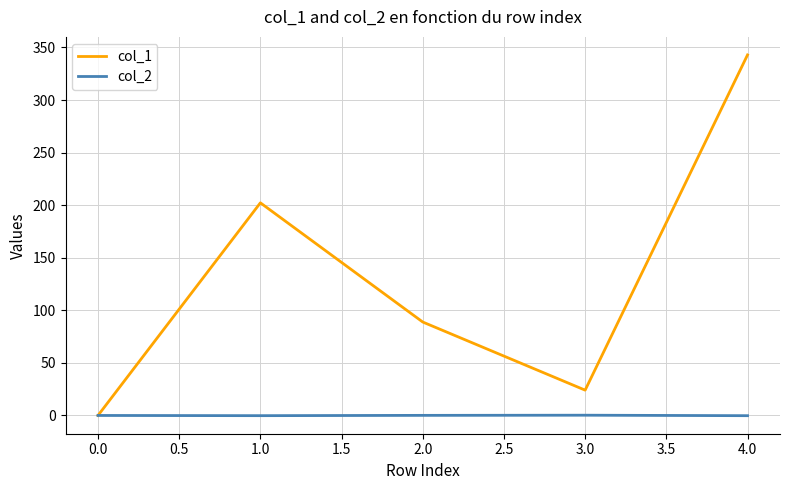

The value of col_1 at 0.0 is 113.6. True or false?

False